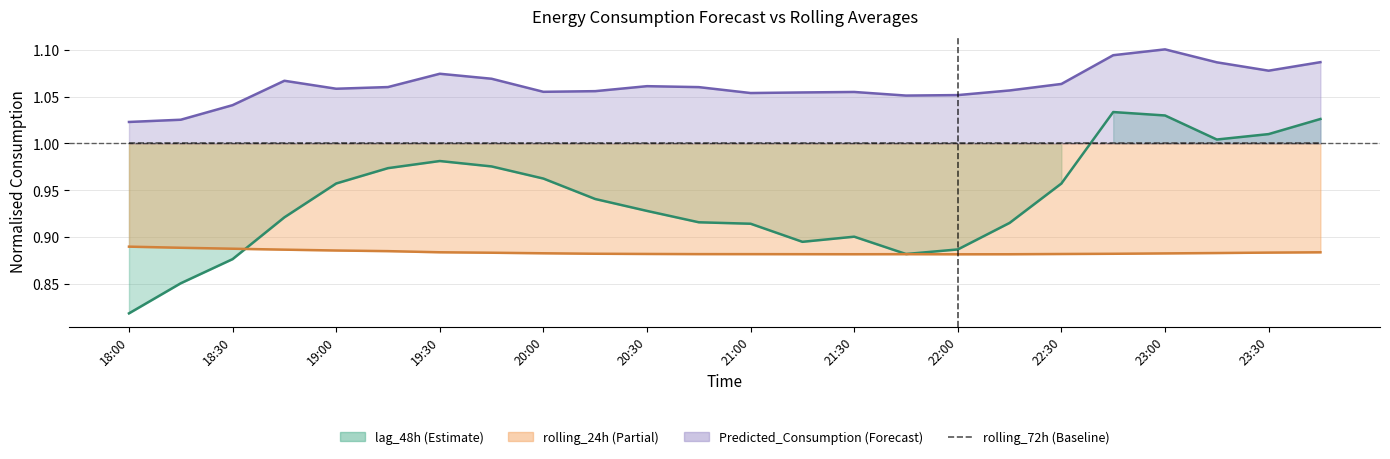

What is the greatest value displayed?

1.1